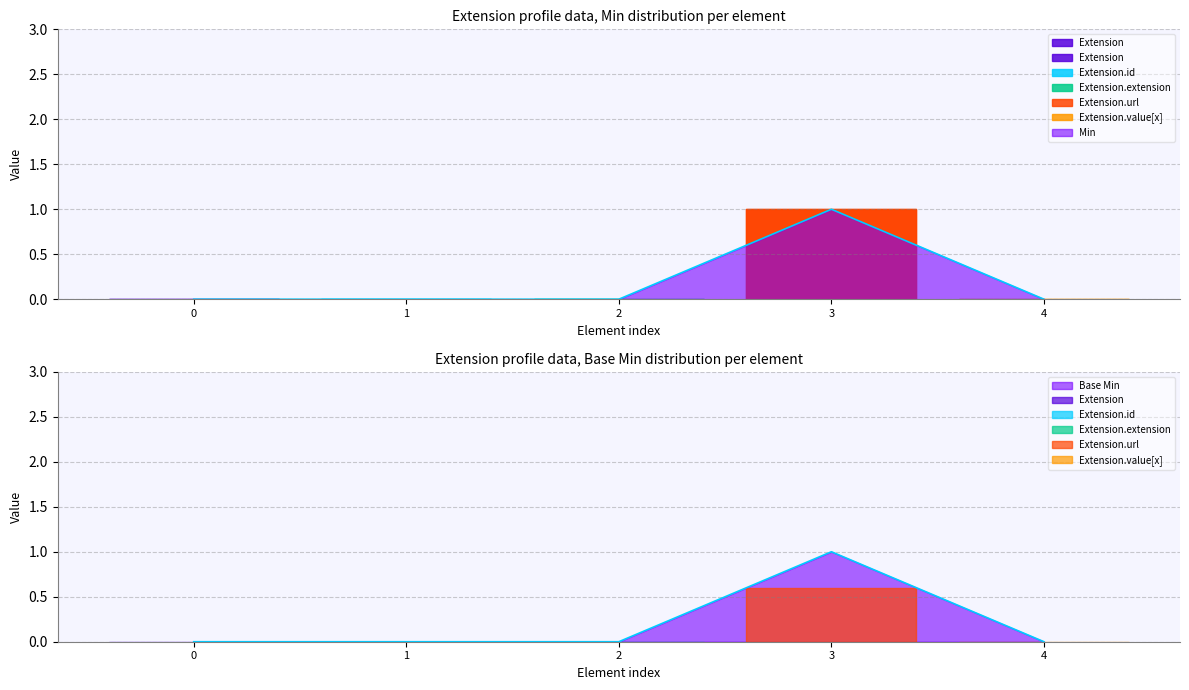

Is it true that Min equals 0 at 0?

True